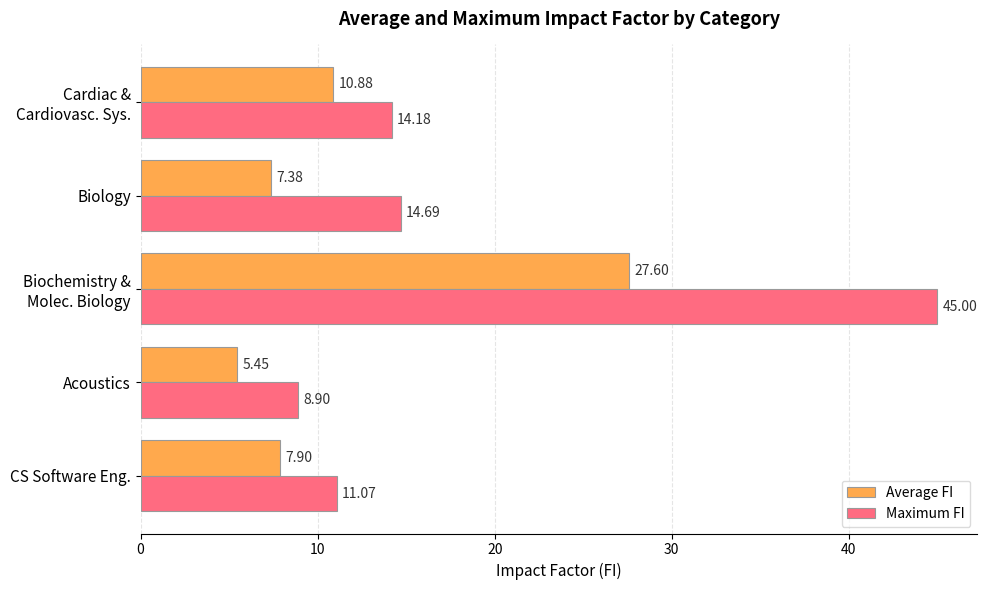

At which label is Maximum FI closest to 26?

Biology